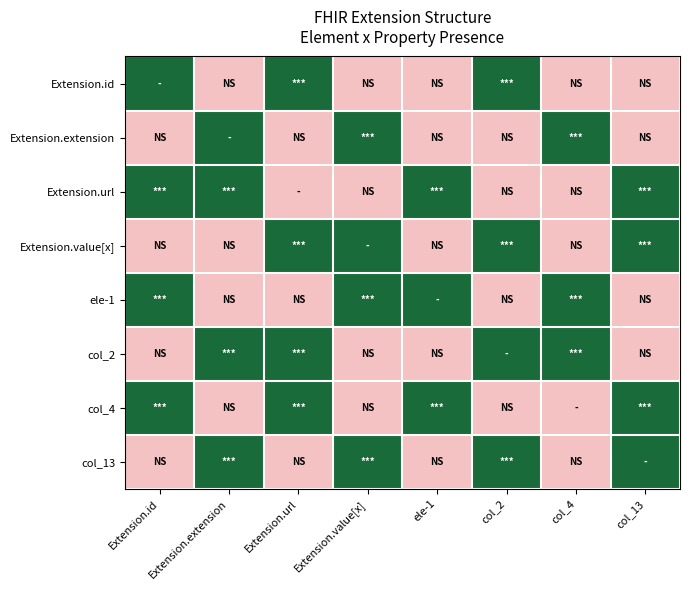

Which label corresponds to the largest value in the chart?

Extension.id